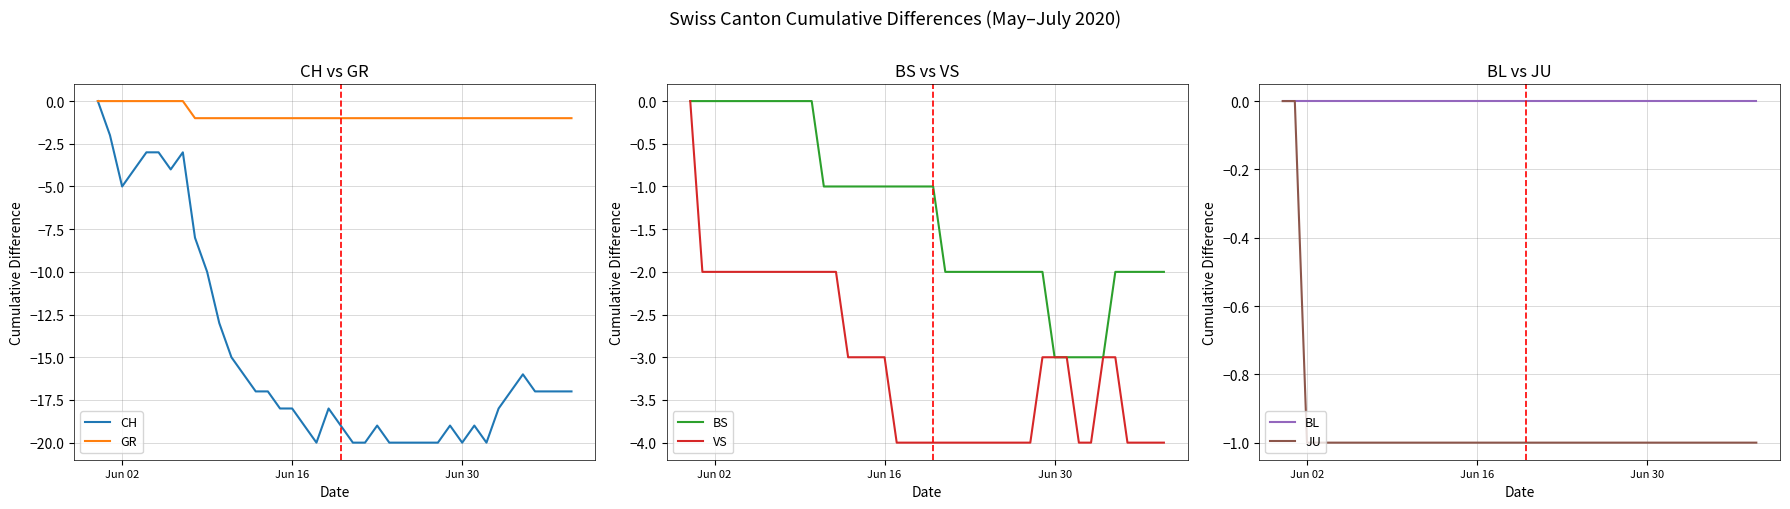

What is the smallest value displayed?

-20